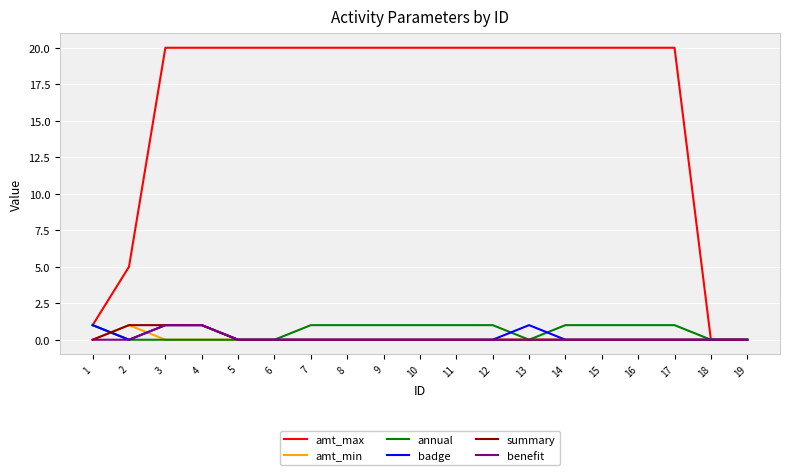

What is the maximum value for amt_max?

20